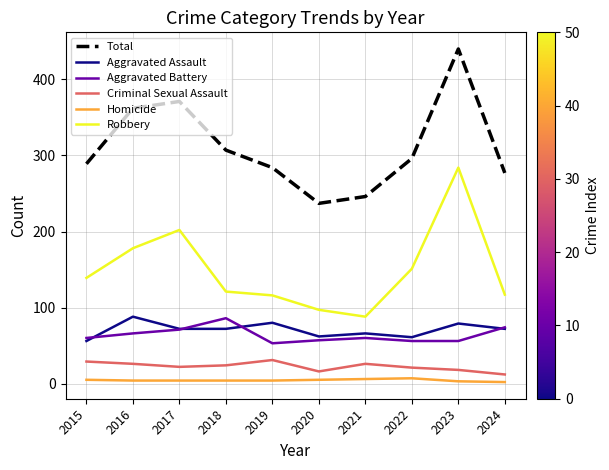

The value of Robbery at 2023 is 284. True or false?

True